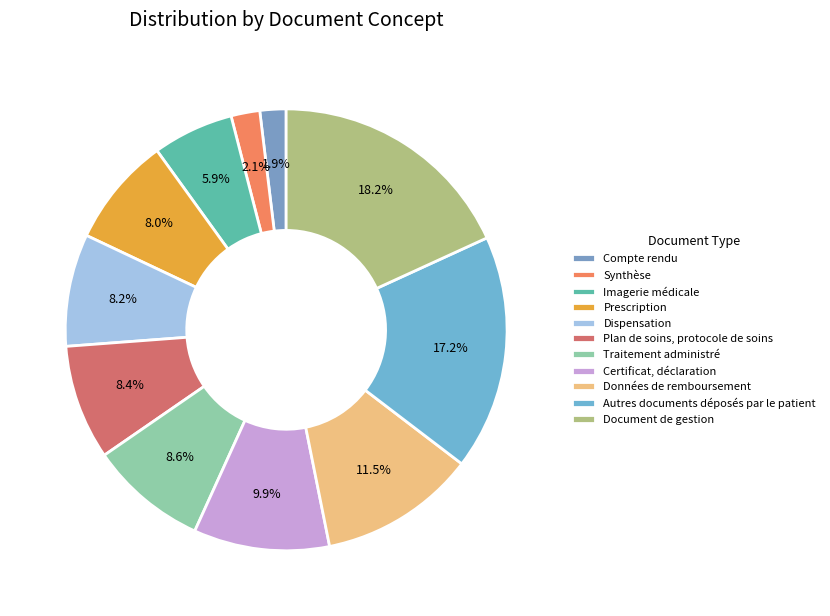

How many slices are in this pie chart?

11